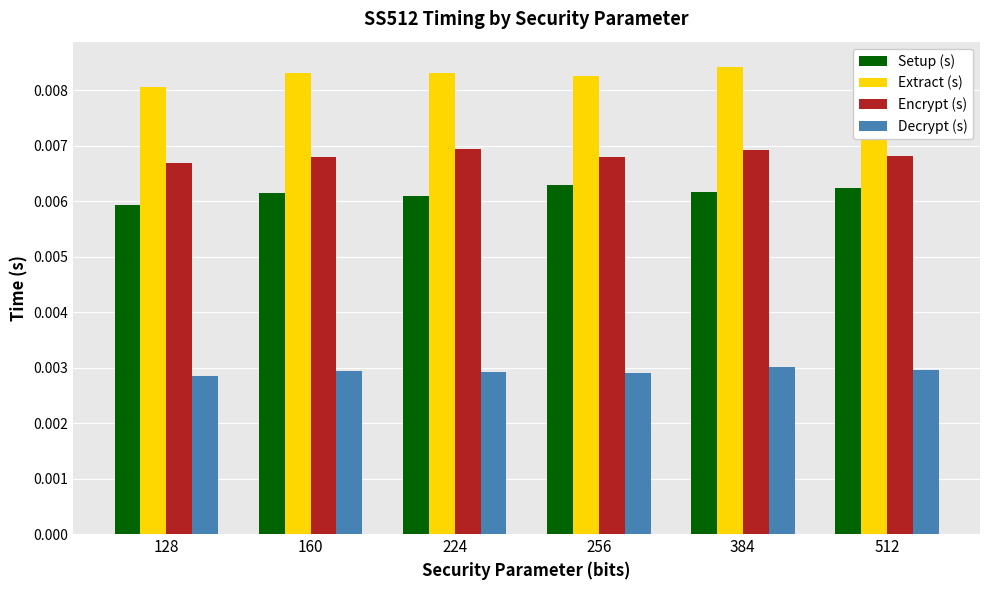

Are the bars horizontal?

No